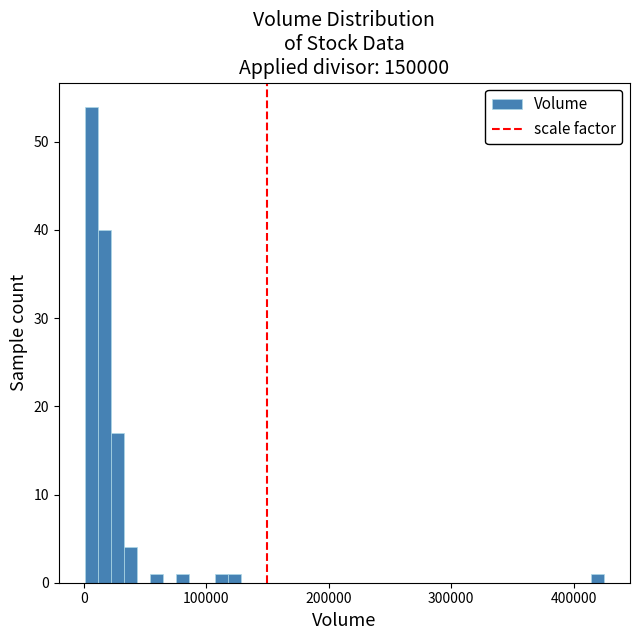

Read against the x-axis, roughly where is the centre of the tallest bar?

10000